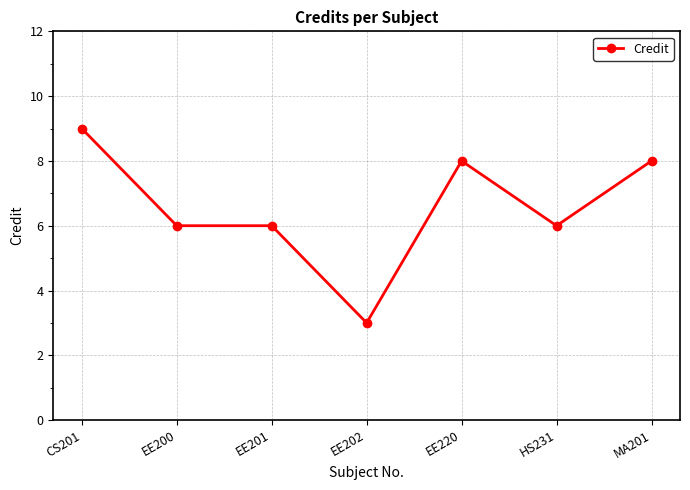

What is the approximate value at EE200?

6